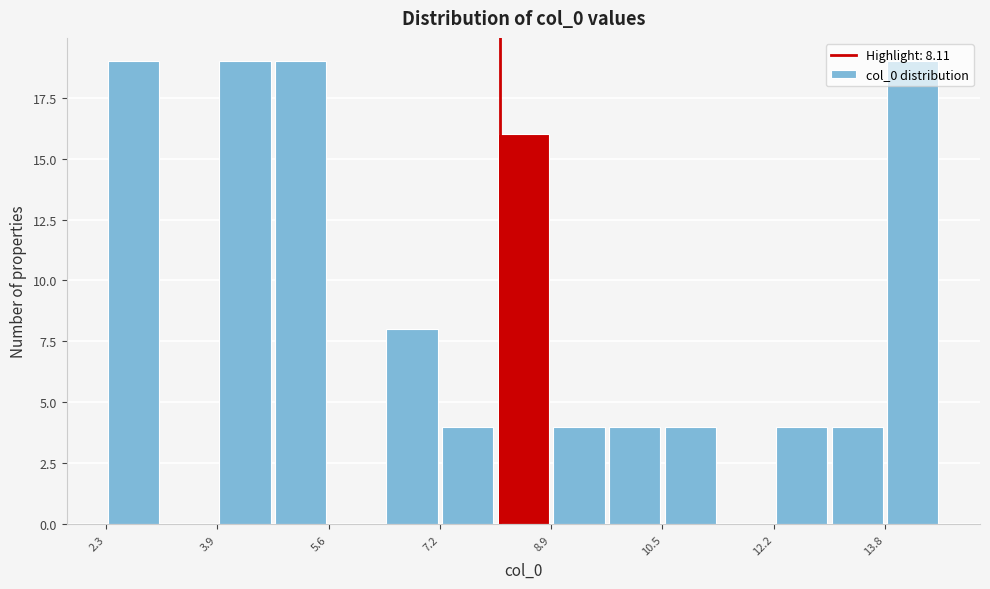

Reading left to right, transcribe this chart: for each bar, give the range it covers on the x-axis and its height. Neither the bar edges nor the heights are printed on the chart, so give them approximately, as read against the axes.

2.2 to 3.2: 19
3.2 to 4.0: 0
4.0 to 4.8: 19
4.8 to 5.6: 19
5.6 to 6.4: 0
6.4 to 7.2: 8
7.2 to 8.0: 4
8.0 to 8.8: 16
8.8 to 9.6: 4
9.6 to 10.6: 4
10.6 to 11.4: 4
11.4 to 12.2: 0
12.2 to 13.0: 4
13.0 to 13.8: 4
13.8 to 14.6: 19